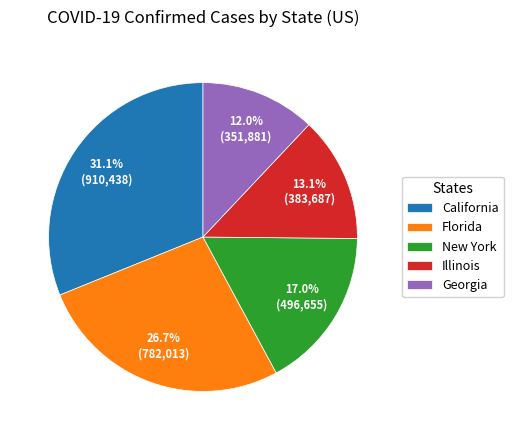

The Georgia slice represents 12% of the pie. True or false?

True